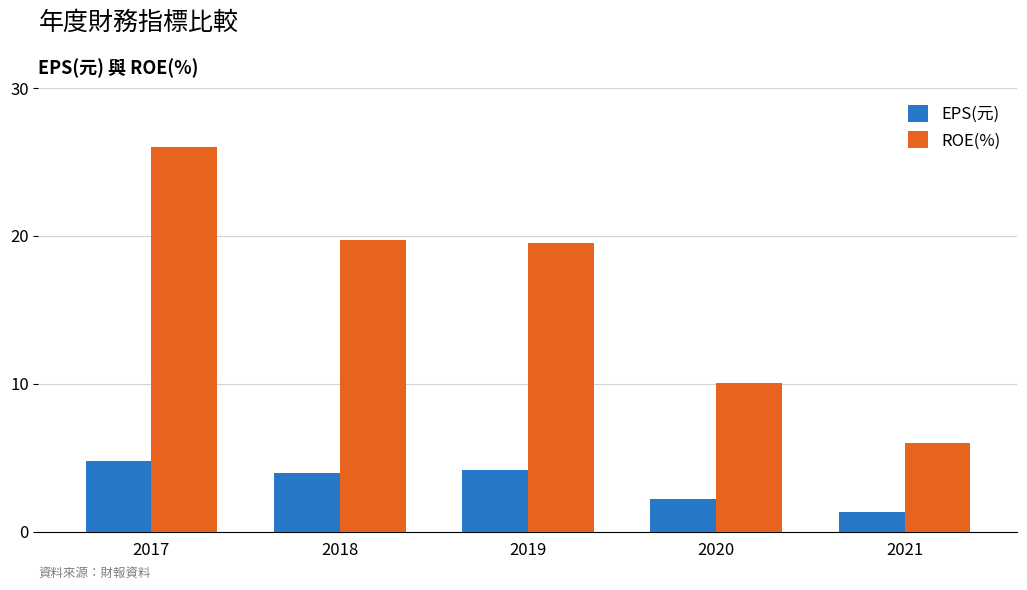

What is the value of the EPS(元) bar at the 5th from the left?

1.3